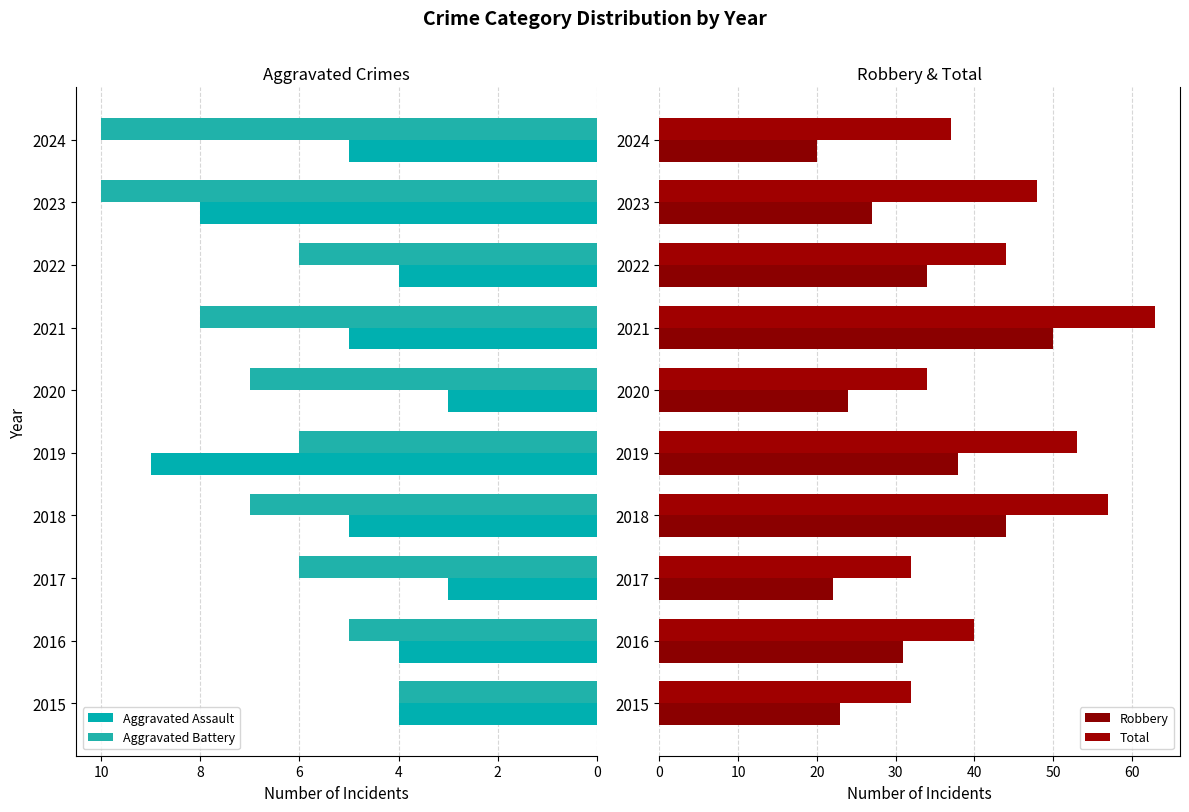

What is the value of the Total bar at the 5th from the left?

53